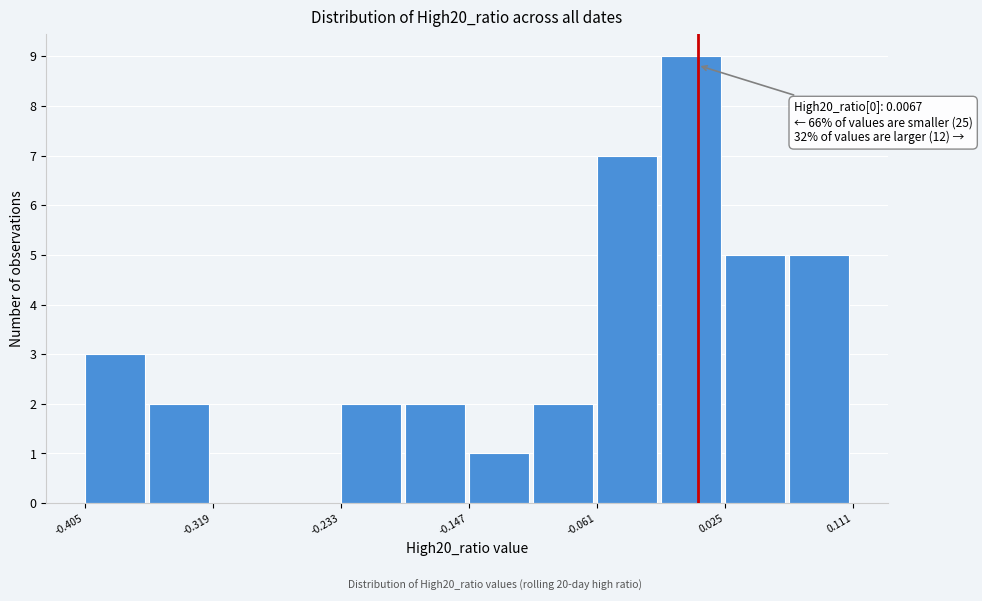

Over which range of the x-axis is the bar tallest?

-0.02 to 0.02